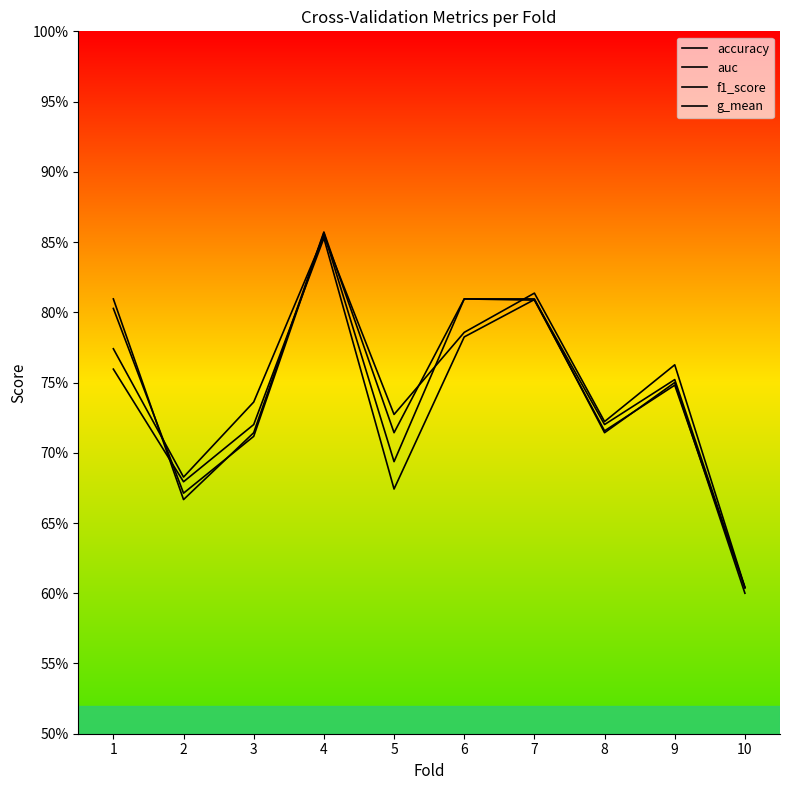

Between 4 and 2, which is larger?

4